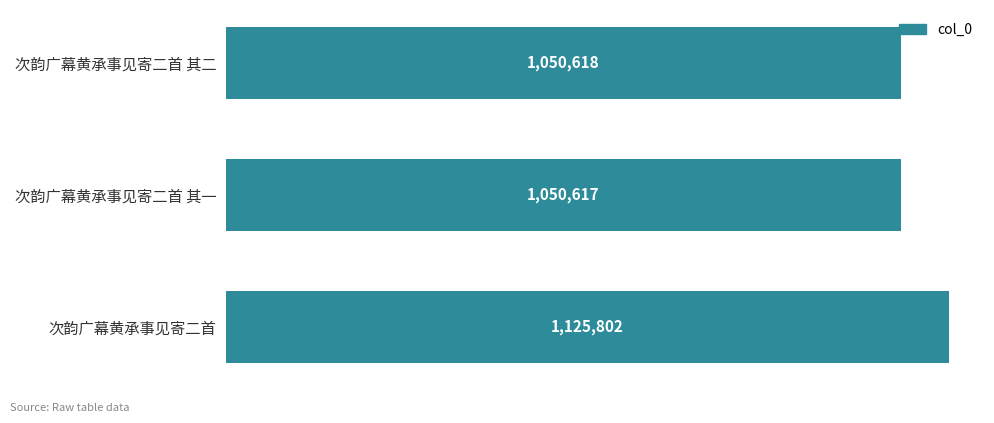

How many data points are less than 1050618?

1